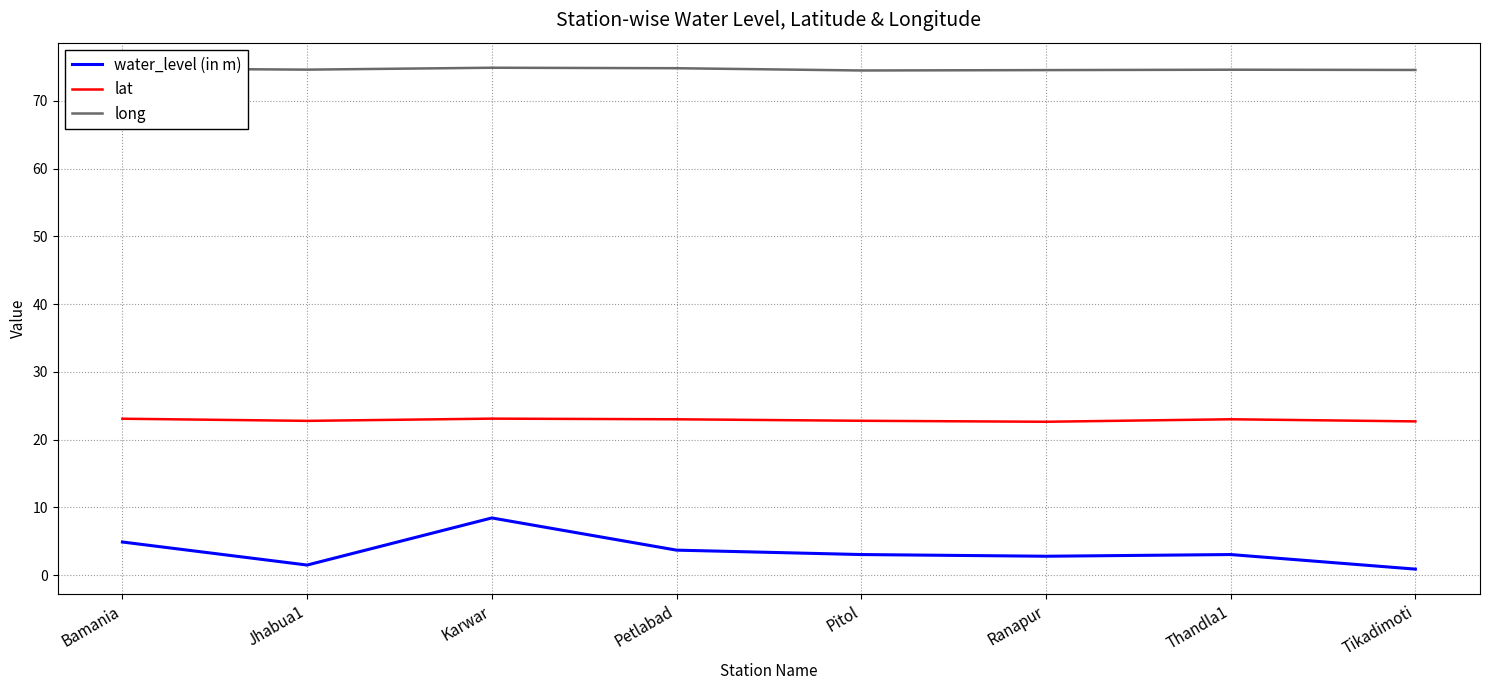

Which series has the largest range (max minus min)?

water_level (in m)